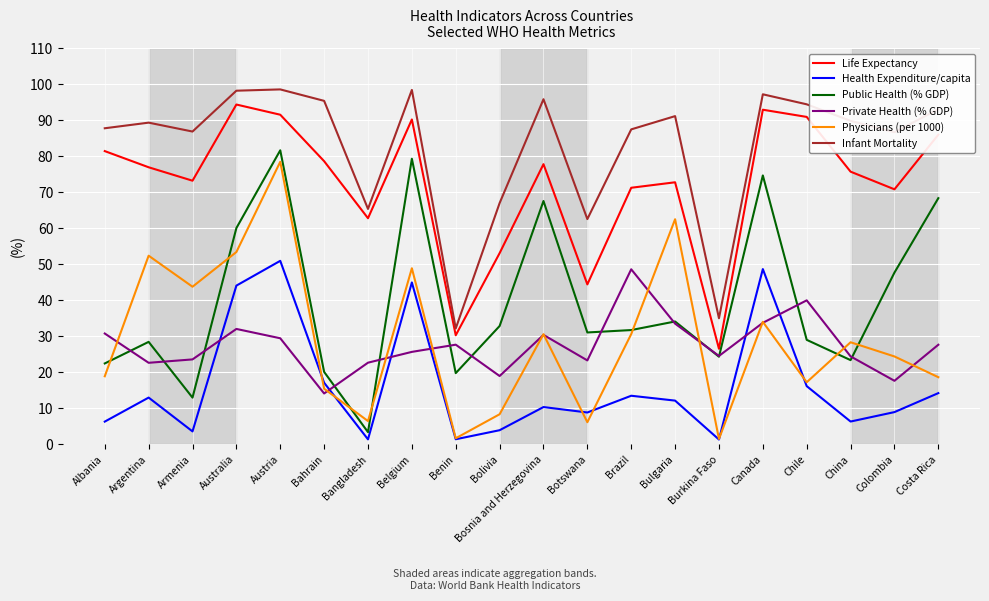

At which category is the sum across all series the highest?

Austria